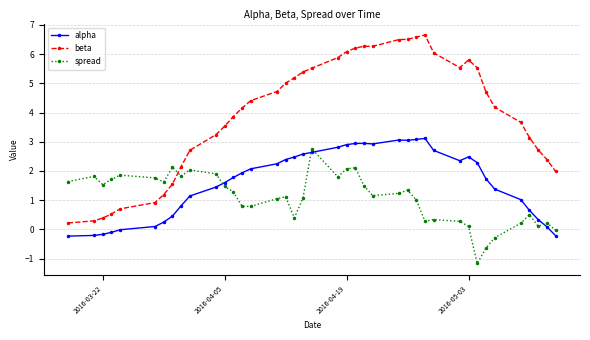

What is the value of the beta point at the 14th from the left?

4.2